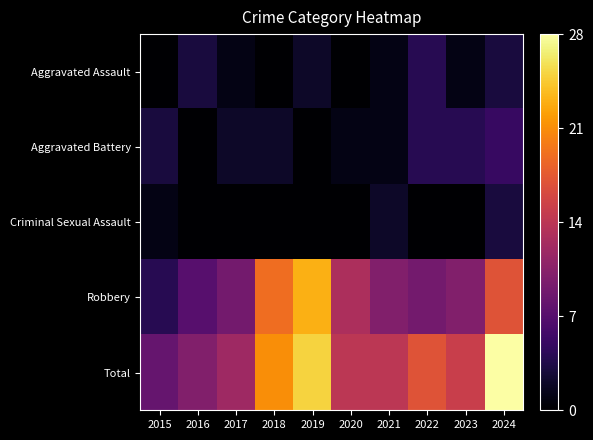

How many categories are shown in the chart?

10